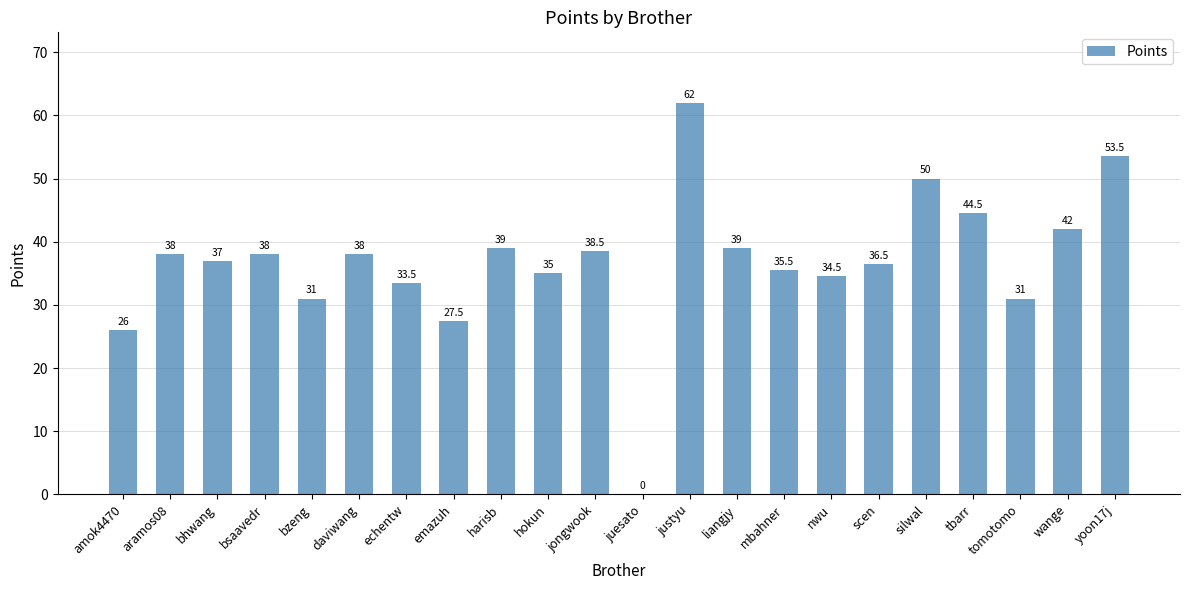

How many series are shown in this chart?

1